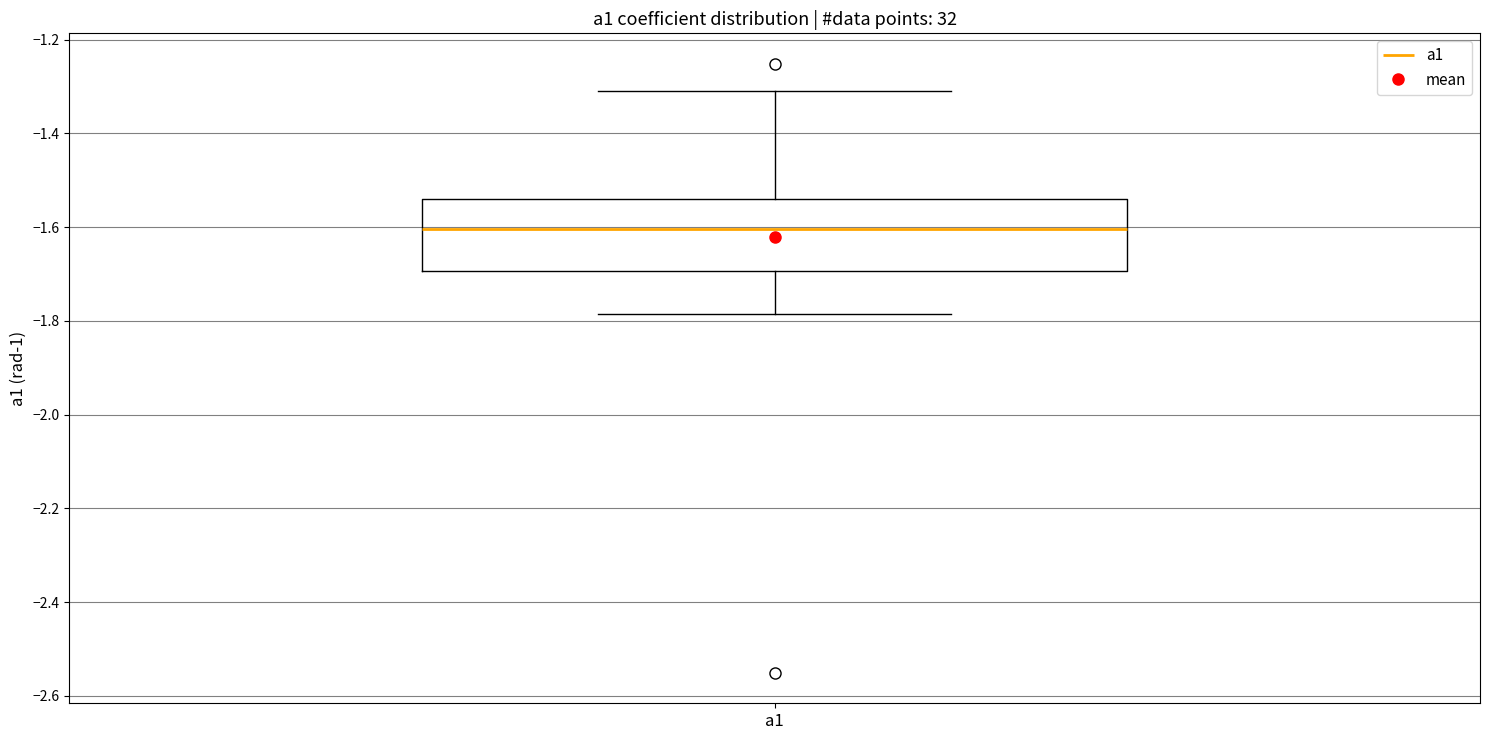

Read this box plot against the y-axis: the position of the median line, the range covered by the box, and the ends of both whiskers. The values are not printed on the chart, so give them approximately, as read against the axis.

median -1.60, box -1.70 to -1.54, whiskers -1.78 to -1.32